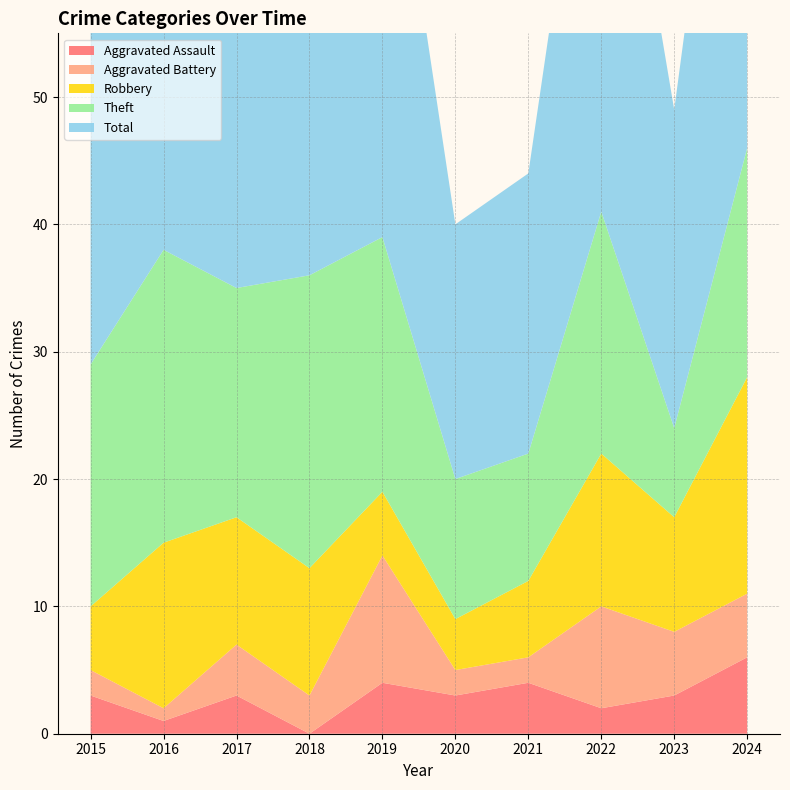

Reading left to right, what are all the values shown in this chart?

Aggravated Assault: 2015=3	2016=1	2017=3	2018=0	2019=4	2020=3	2021=4	2022=2	2023=3	2024=6
Aggravated Battery: 2015=2	2016=1	2017=4	2018=3	2019=10	2020=2	2021=2	2022=8	2023=5	2024=5
Robbery: 2015=5	2016=13	2017=10	2018=10	2019=5	2020=4	2021=6	2022=12	2023=9	2024=17
Theft: 2015=19	2016=23	2017=18	2018=23	2019=20	2020=11	2021=10	2022=19	2023=7	2024=18
Total: 2015=29	2016=38	2017=35	2018=36	2019=39	2020=20	2021=22	2022=42	2023=25	2024=46